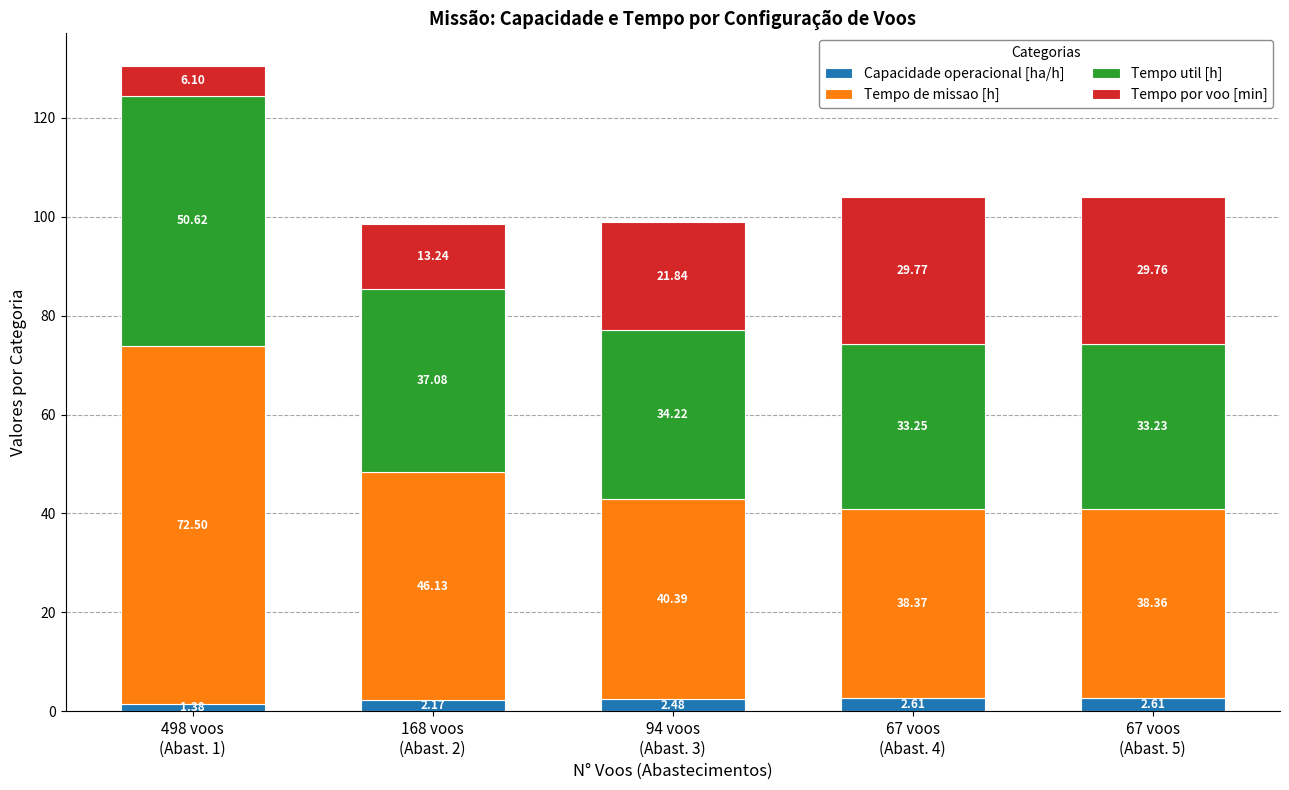

What is the sum of all Capacidade operacional [ha/h] values?

11.2